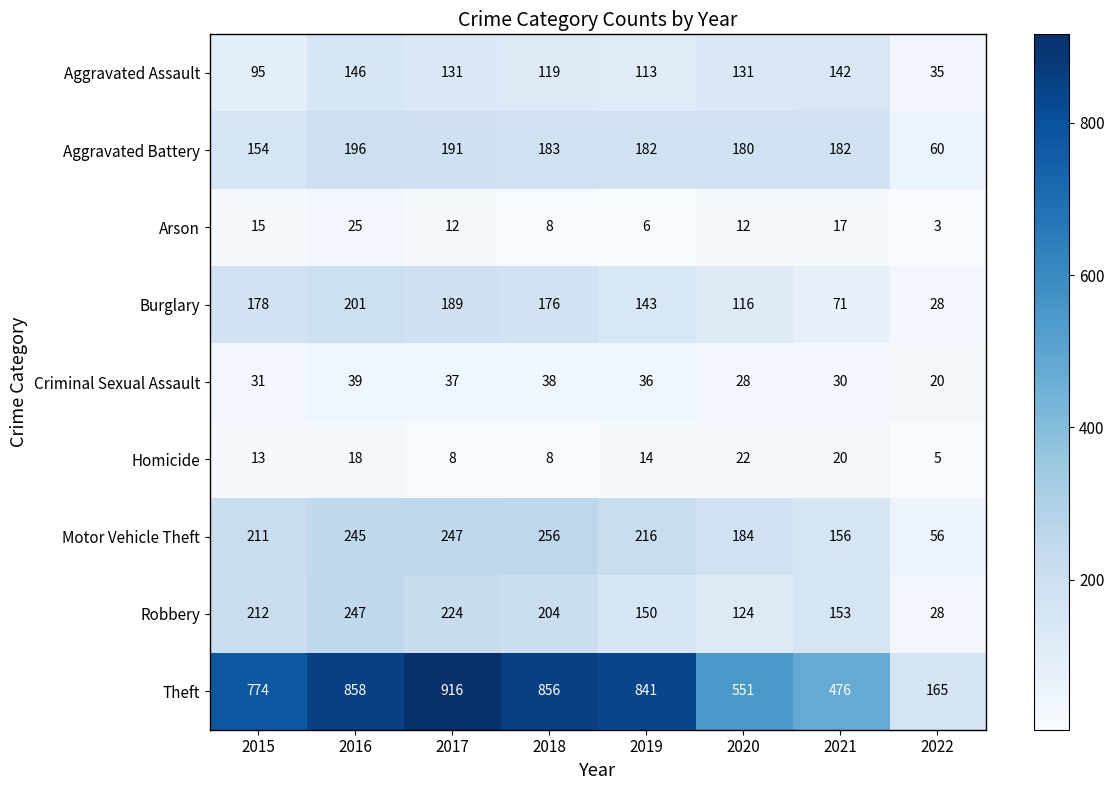

Is it true that Theft equals 774 at 2015?

True